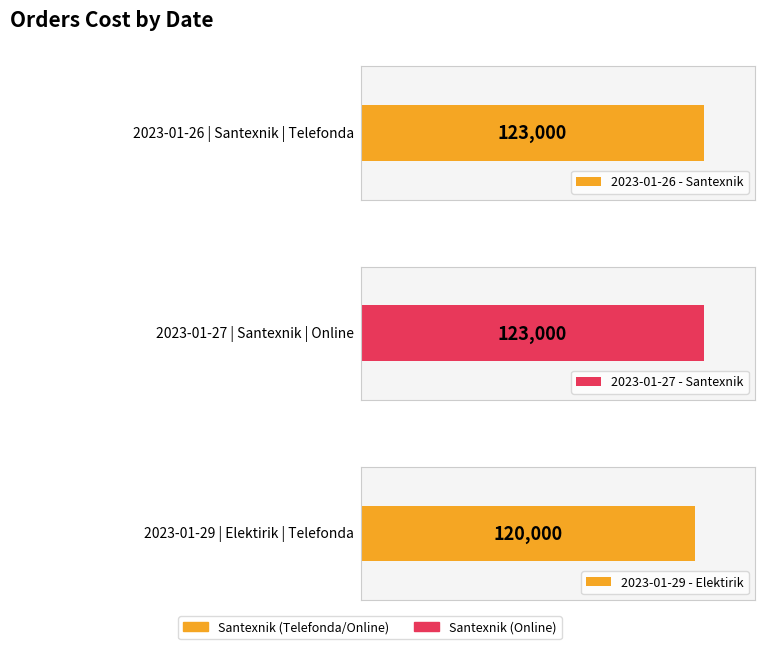

What is the average value?

122000